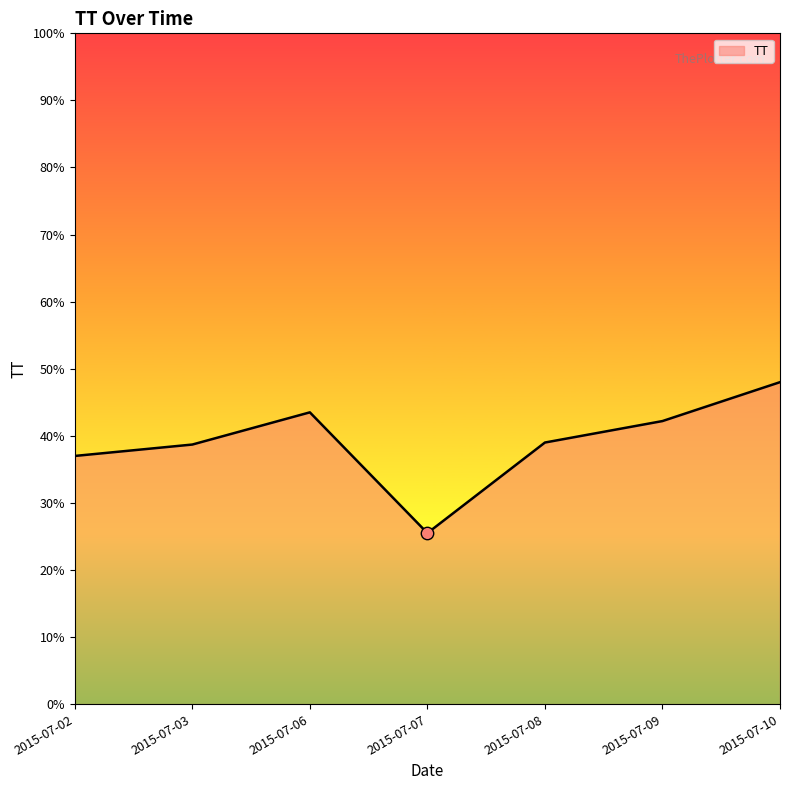

What is the ratio of the value at 2015-07-06 to the value at 2015-07-02?

1.2